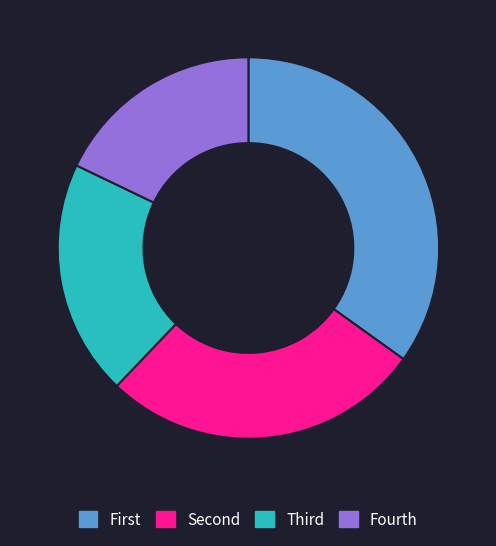

The Fourth slice represents 6% of the pie. True or false?

False